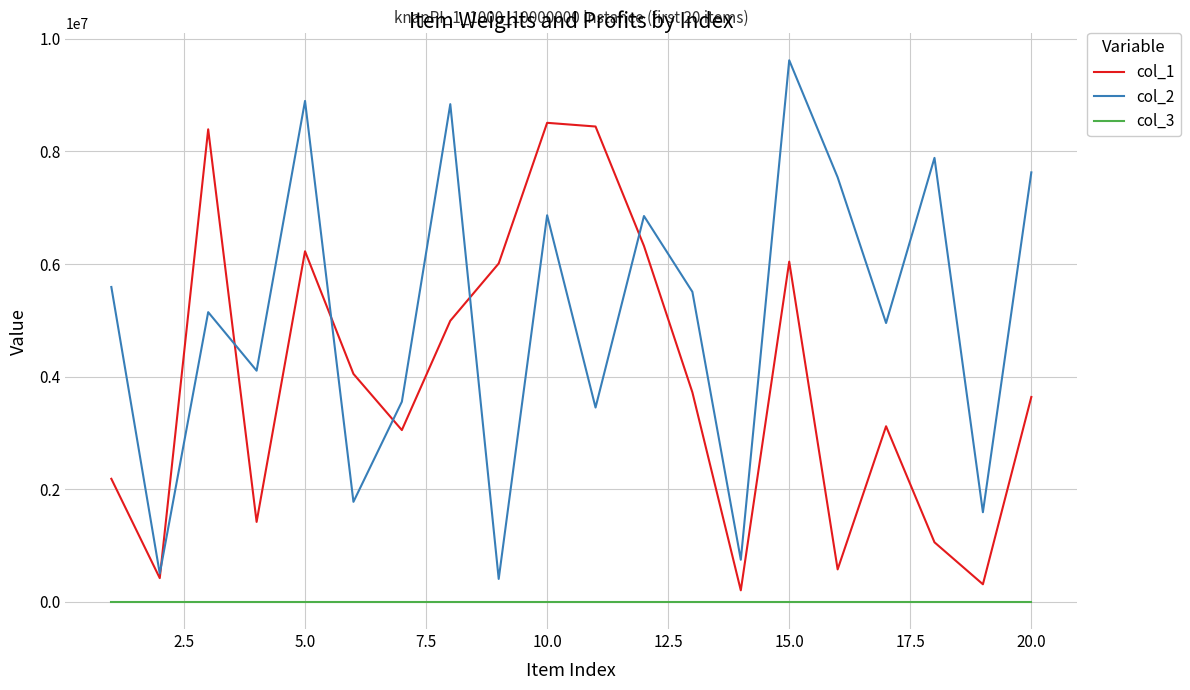

Which series has the largest total across all categories?

col_2